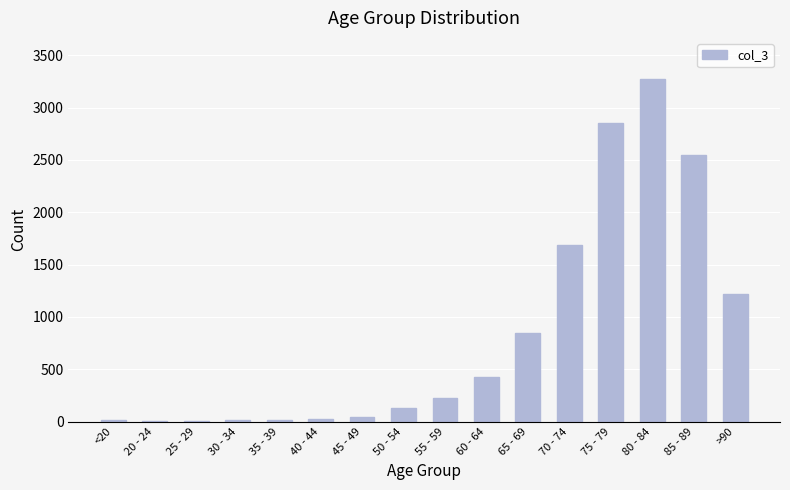

What is the greatest value displayed?

3273